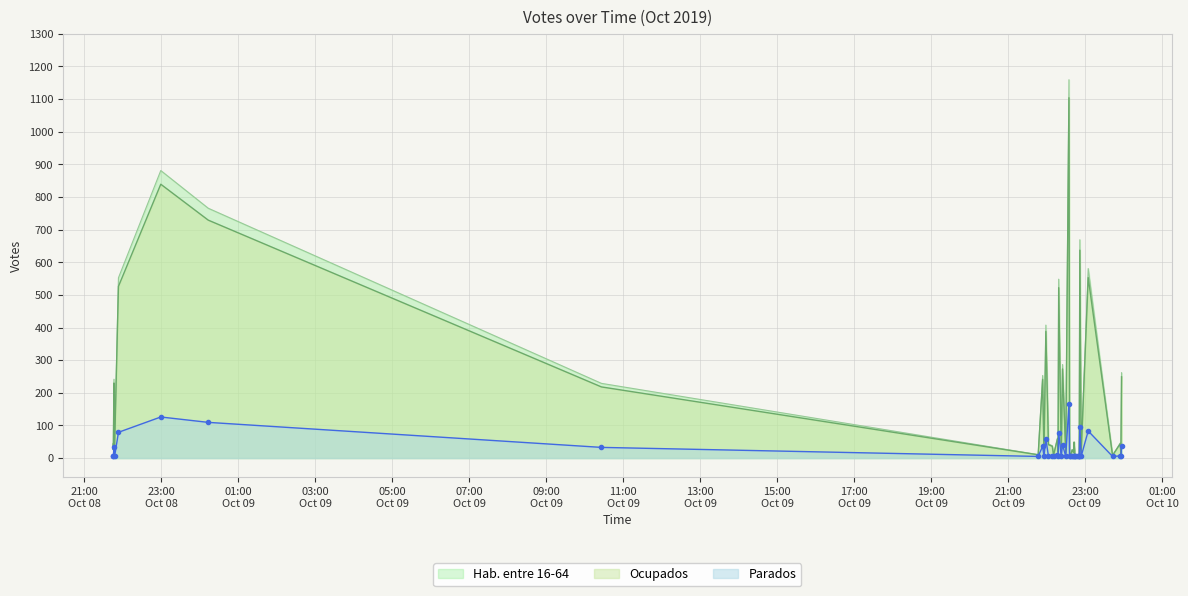

List the labels in order of value, smallest first.

2019-10-09 22:50, 2019-10-09 22:50, 2019-10-09 22:37, 2019-10-09 23:43, 2019-10-09 22:47, 2019-10-09 22:11, 2019-10-09 23:56, 2019-10-09 21:47, 2019-10-09 22:44, 2019-10-09 22:51, 2019-10-09 22:36, 2019-10-09 21:56, 2019-10-09 22:23, 2019-10-09 22:54, 2019-10-09 22:30, 2019-10-09 22:42, 2019-10-09 22:18, 2019-10-09 22:44, 2019-10-08 21:45, 2019-10-09 22:40, 2019-10-08 21:47, 2019-10-09 22:09, 2019-10-09 22:03, 2019-10-08 21:45, 2019-10-09 23:55, 2019-10-09 22:43, 2019-10-09 22:17, 2019-10-09 10:26, 2019-10-08 21:46, 2019-10-09 21:54, 2019-10-09 23:57, 2019-10-09 22:25, 2019-10-09 21:59, 2019-10-09 22:19, 2019-10-08 21:53, 2019-10-09 23:05, 2019-10-09 22:52, 2019-10-09 00:13, 2019-10-08 22:59, 2019-10-09 22:35